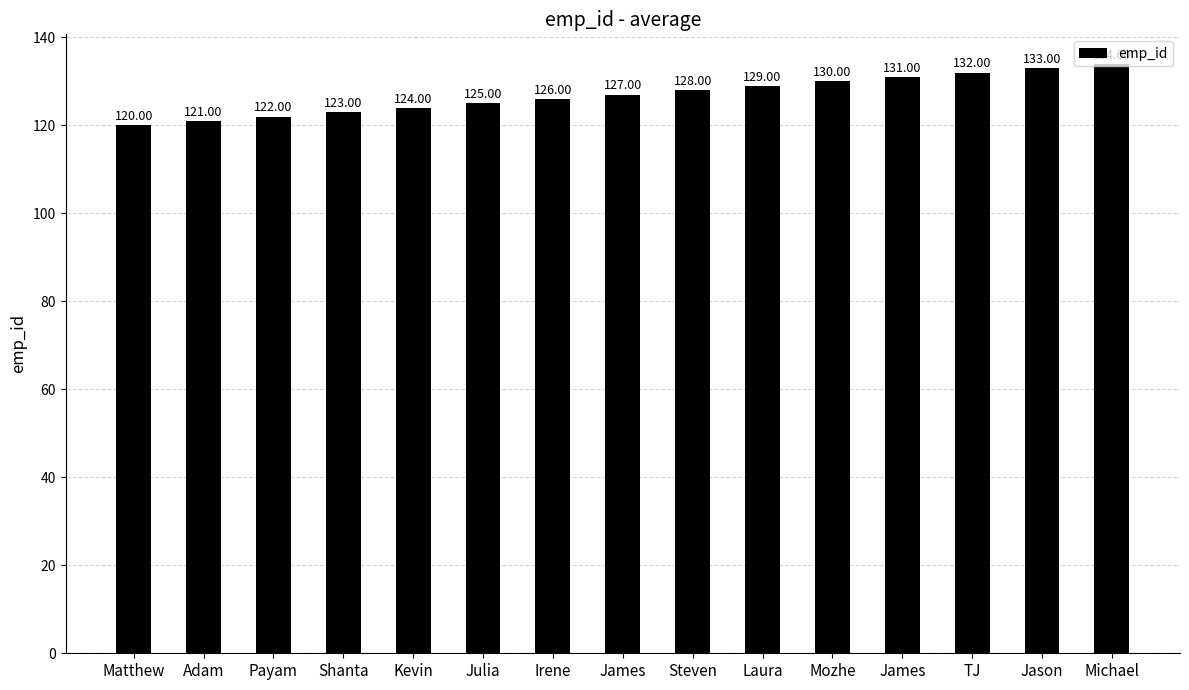

Approximately how many times larger is the value at Matthew compared to TJ?

0.9